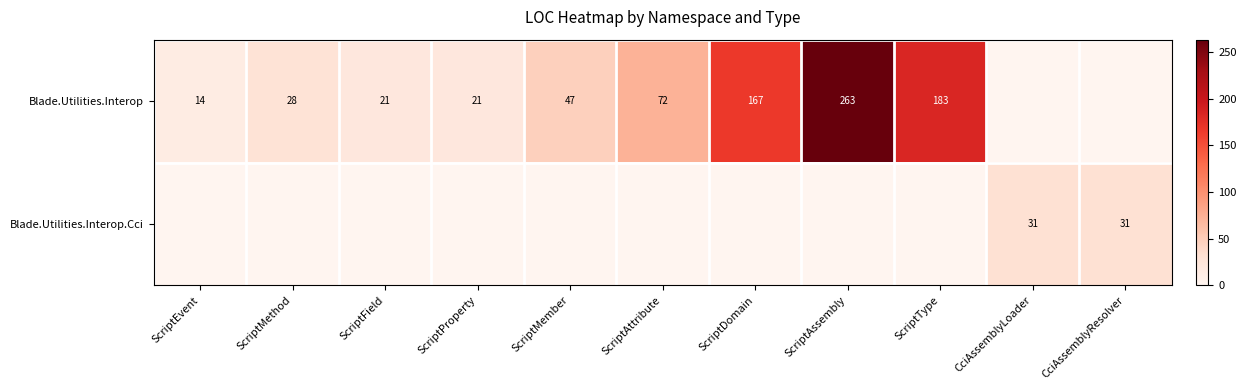

True or false: Blade.Utilities.Interop has a value of 278 at ScriptDomain.

False